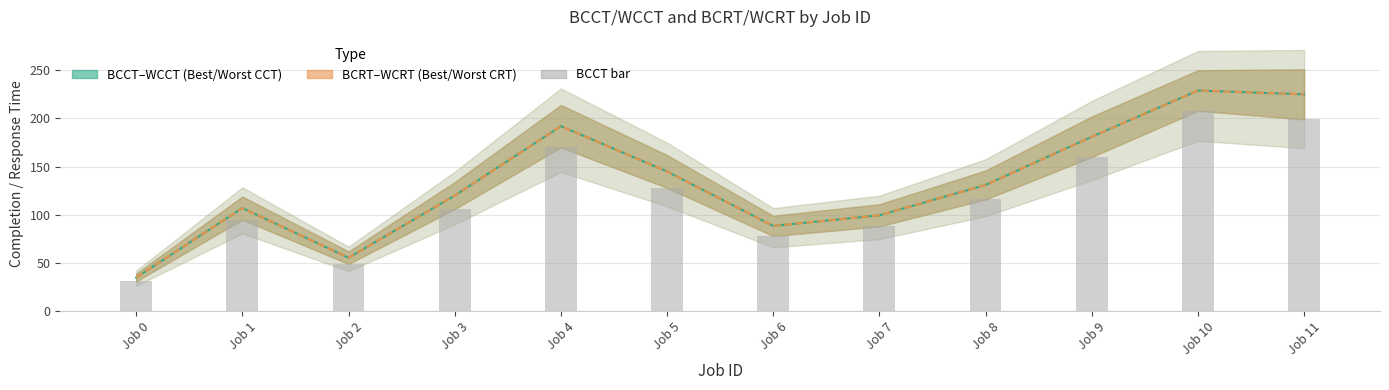

What is the difference between the BCRT–WCRT Range values at Job 5 and Job 9?

36.0